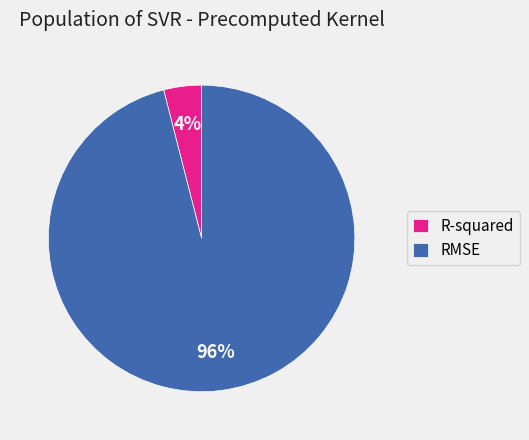

Is it true that RMSE is 96% of the pie?

True